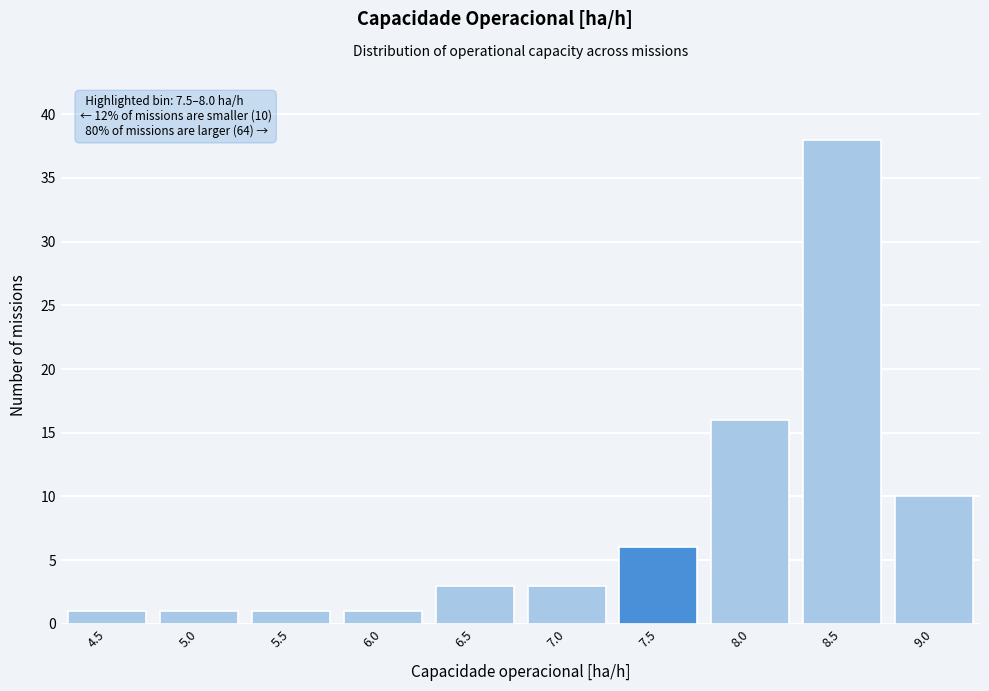

Reading left to right, transcribe all the data shown in this chart.

1	1	1	1	3	3	6	16	38	10